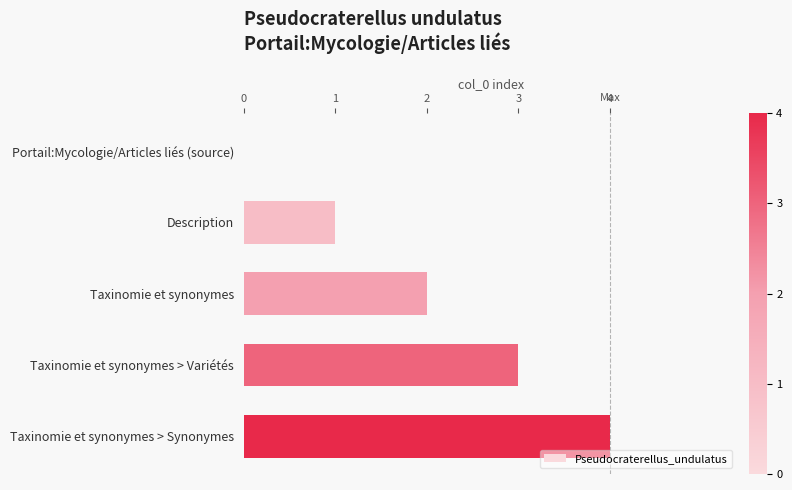

The chart shows a value of 3 at Taxinomie et synonymes. True or false?

False